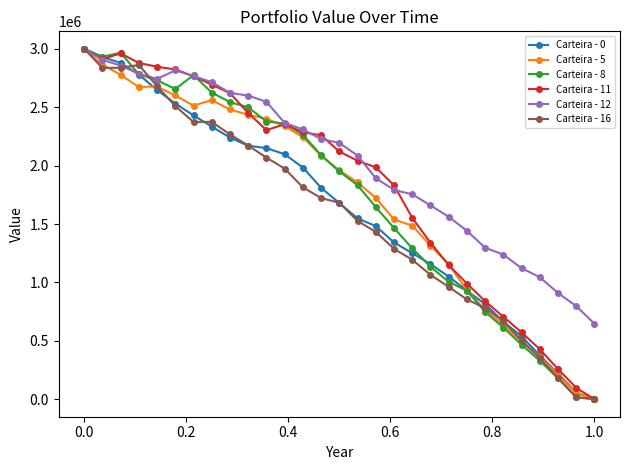

What is the value of the Carteira - 8 point at the 27th from the left?

177820.5